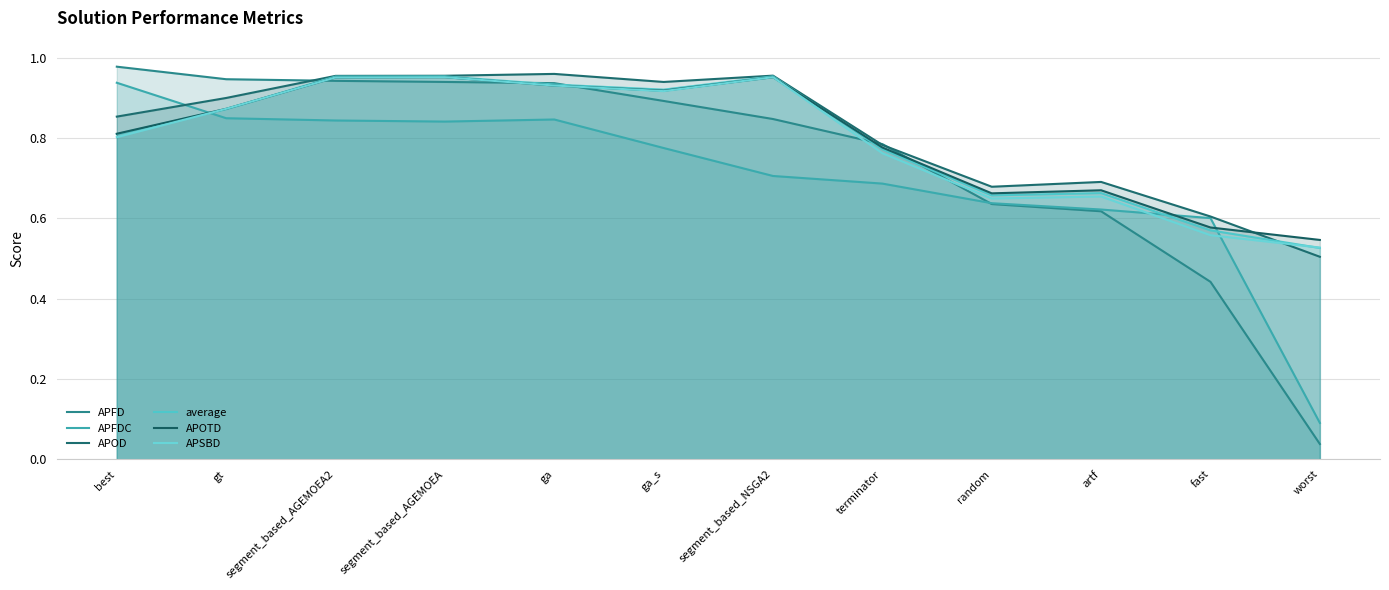

What are all the series names shown in the legend?

APFD, APFDC, APOD, average, APOTD, APSBD